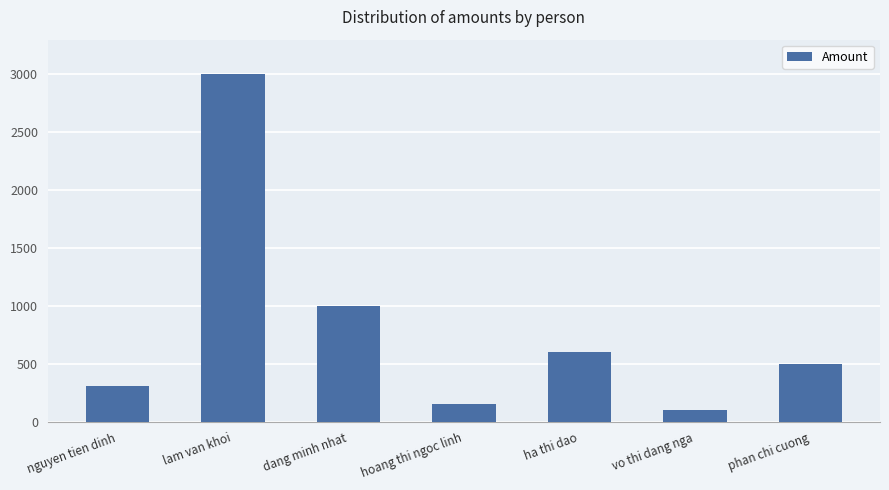

At which category does the chart reach its minimum across all series?

vo thi dang nga